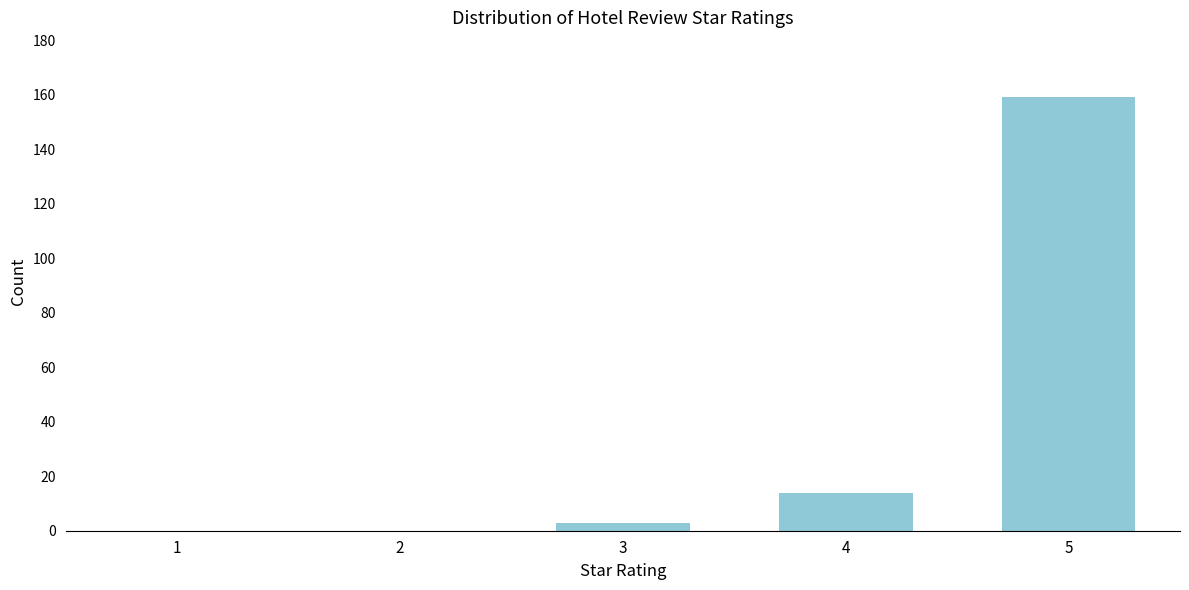

Reading right to left, extract all data points from this chart.

5=159	4=14	3=3	2=0	1=0